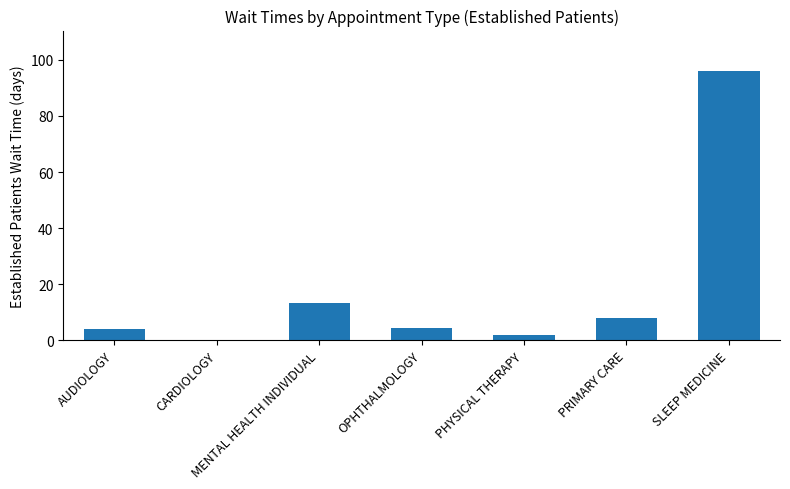

Which label corresponds to the largest value in the chart?

SLEEP MEDICINE